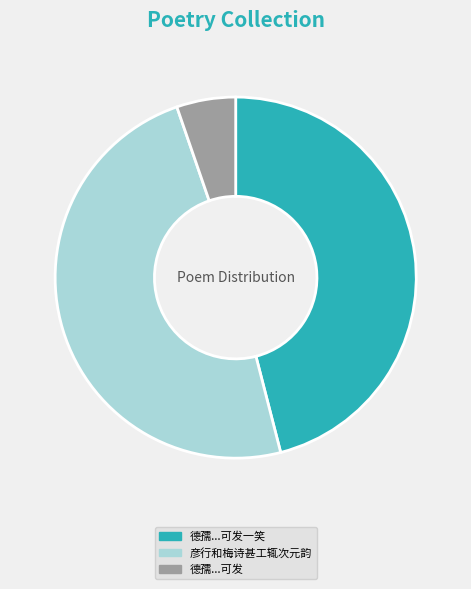

Is there any slice that represents more than half of the pie?

No